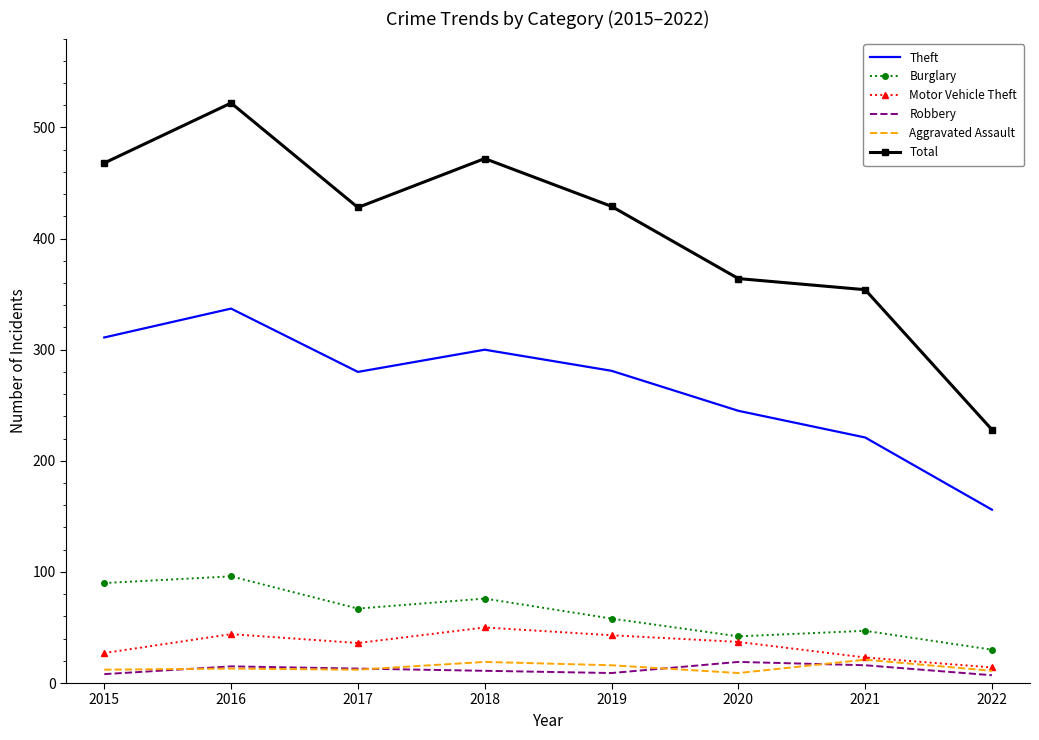

What is the difference between the Theft values at 2021 and 2022?

65